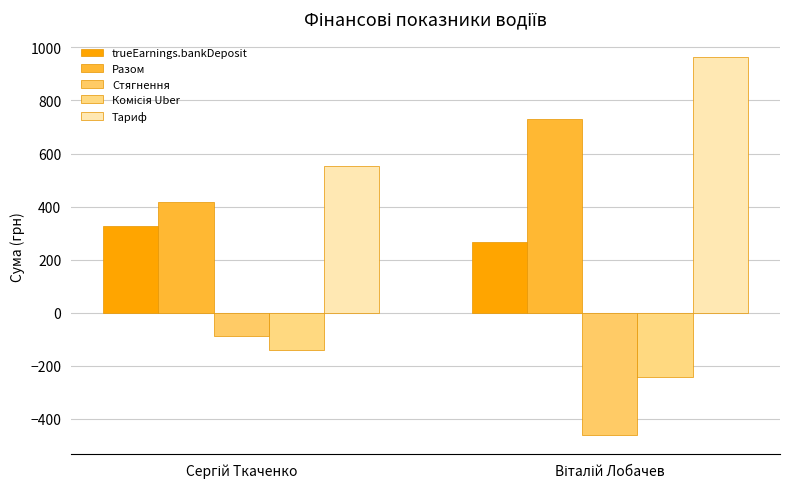

Are the bars grouped side by side (vs. stacked)?

Yes